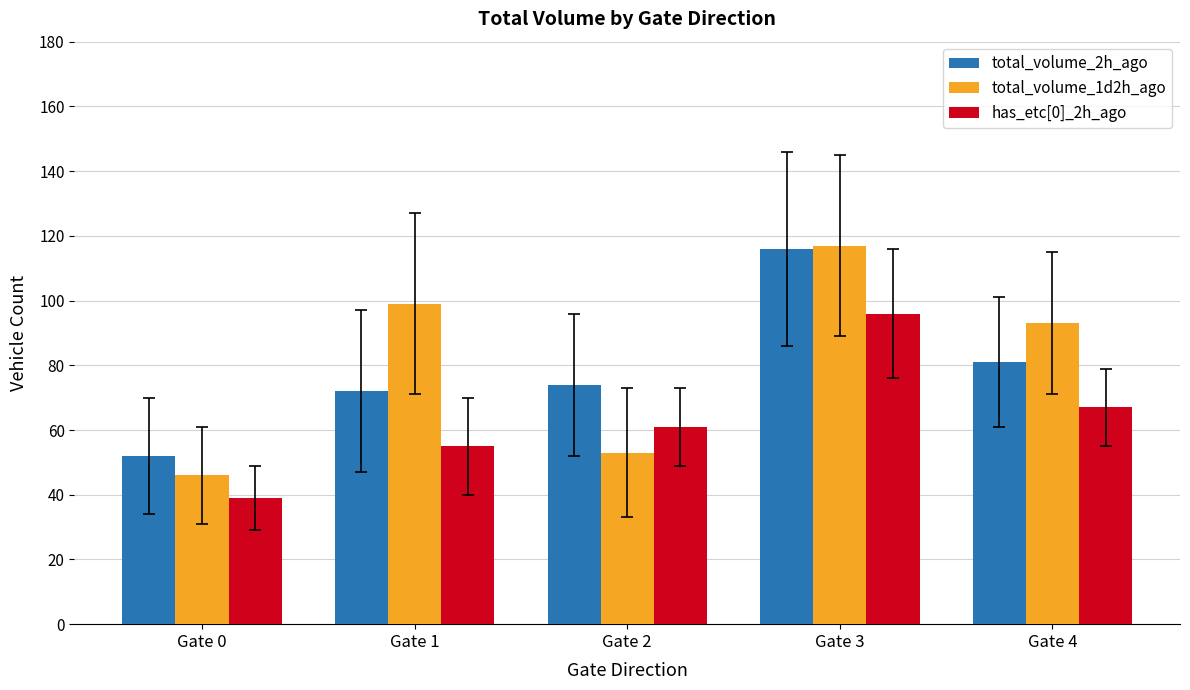

Does the chart contain stacked bars?

No